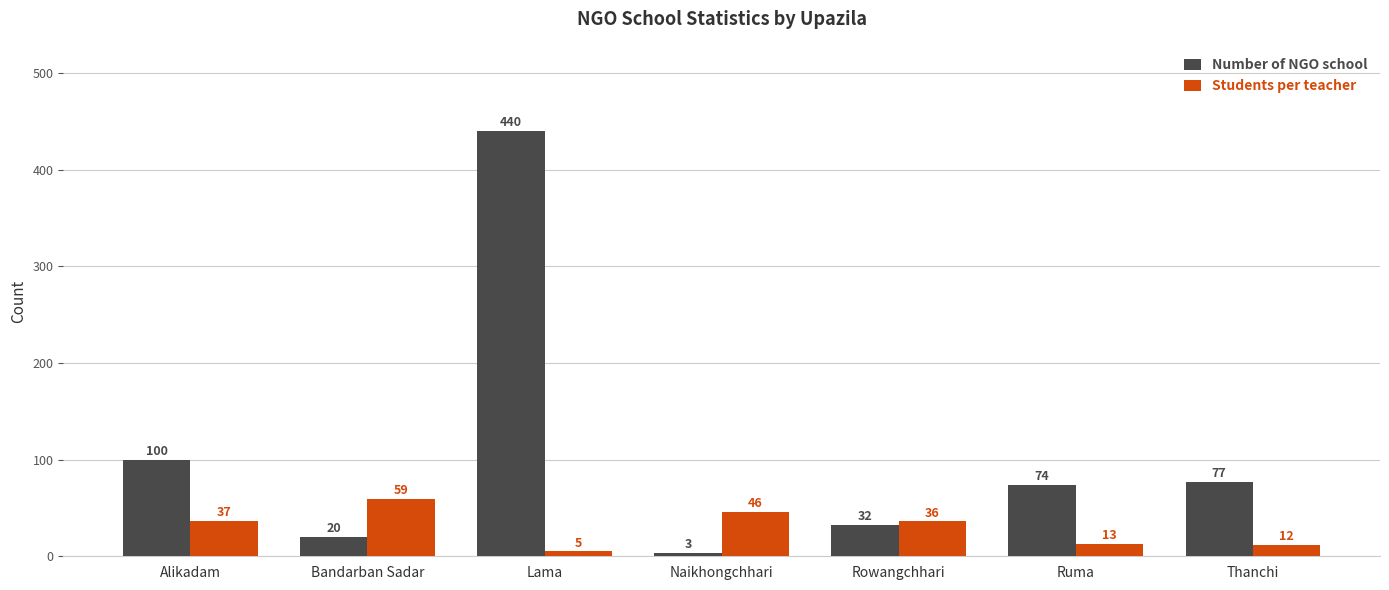

What is the spread (max minus min) of values at Bandarban Sadar?

39